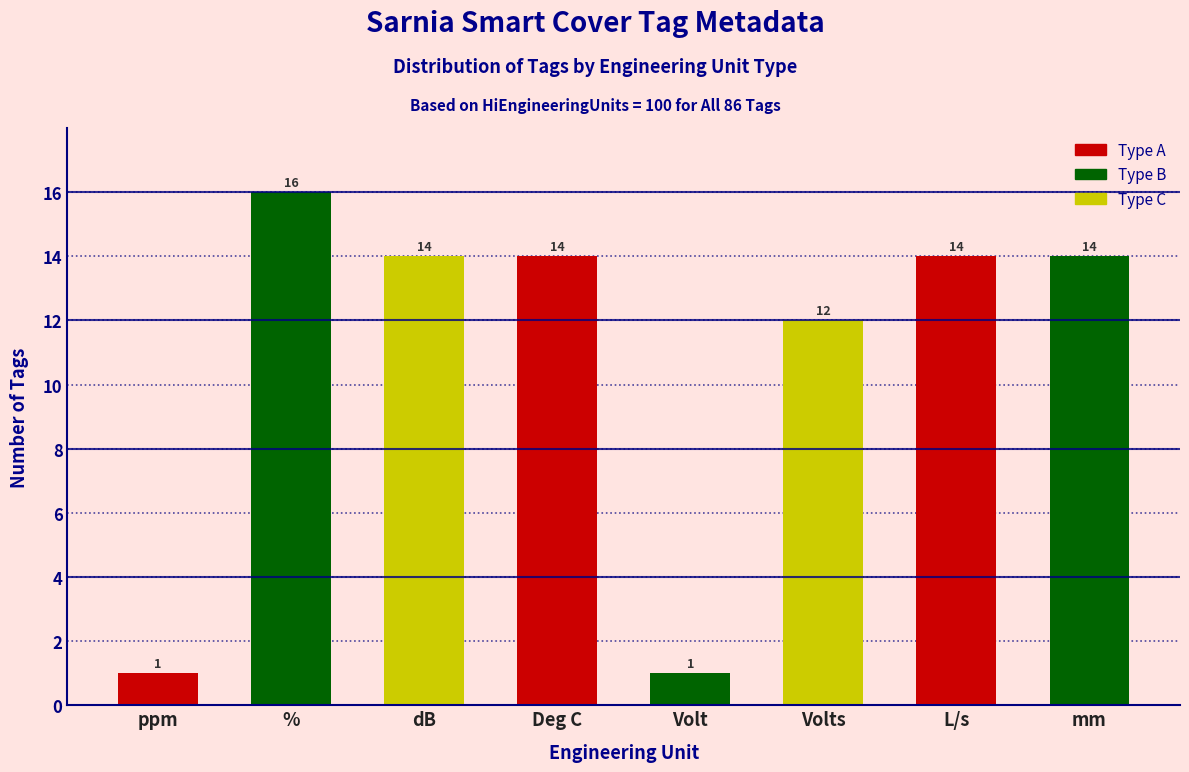

Reading left to right, list all the values displayed in this chart.

ppm=1	%=16	dB=14	Deg C=14	Volt=1	Volts=12	L/s=14	mm=14